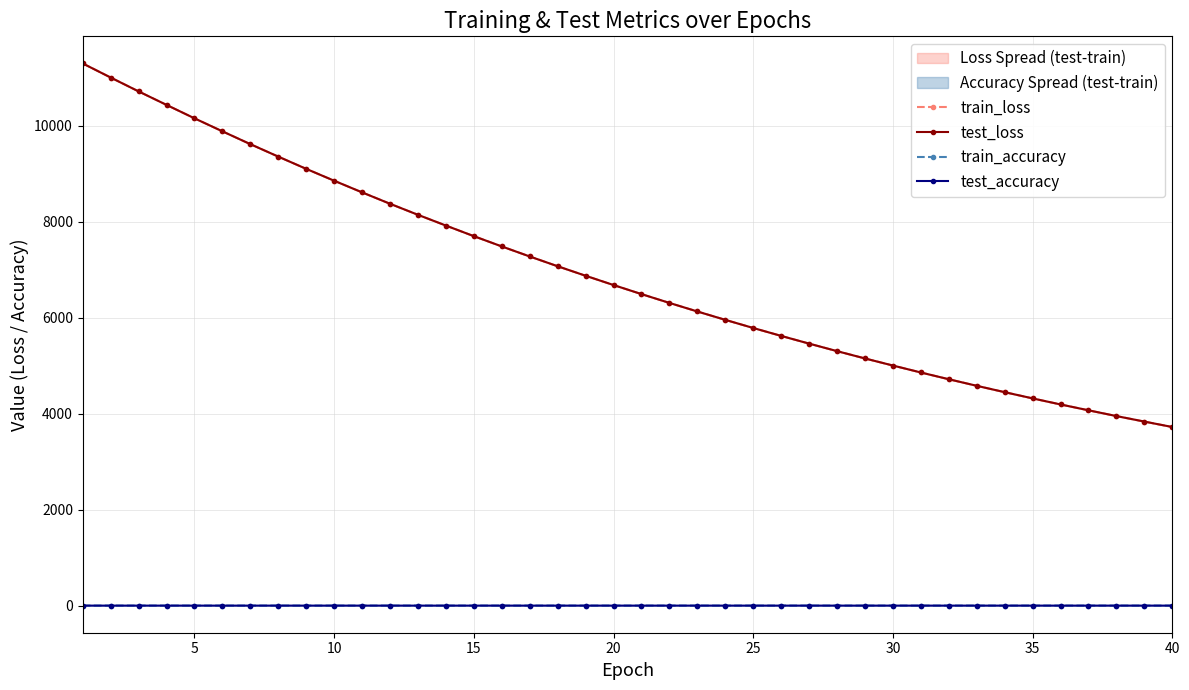

What is the sum of all test_loss values?

276543.4